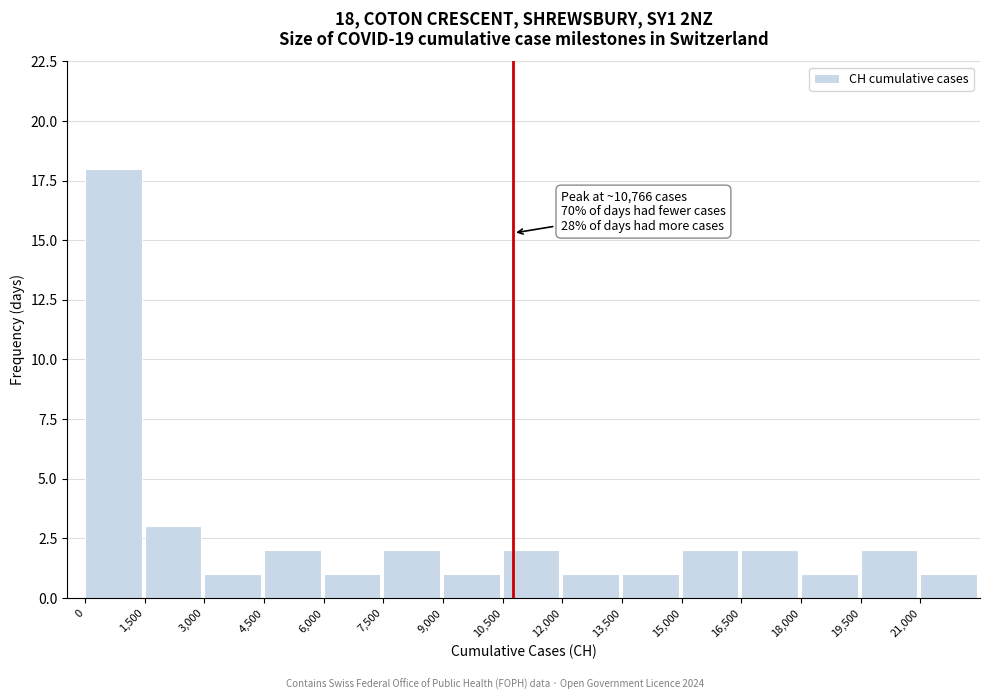

Which range on the x-axis has the tallest bar?

0 to 1500